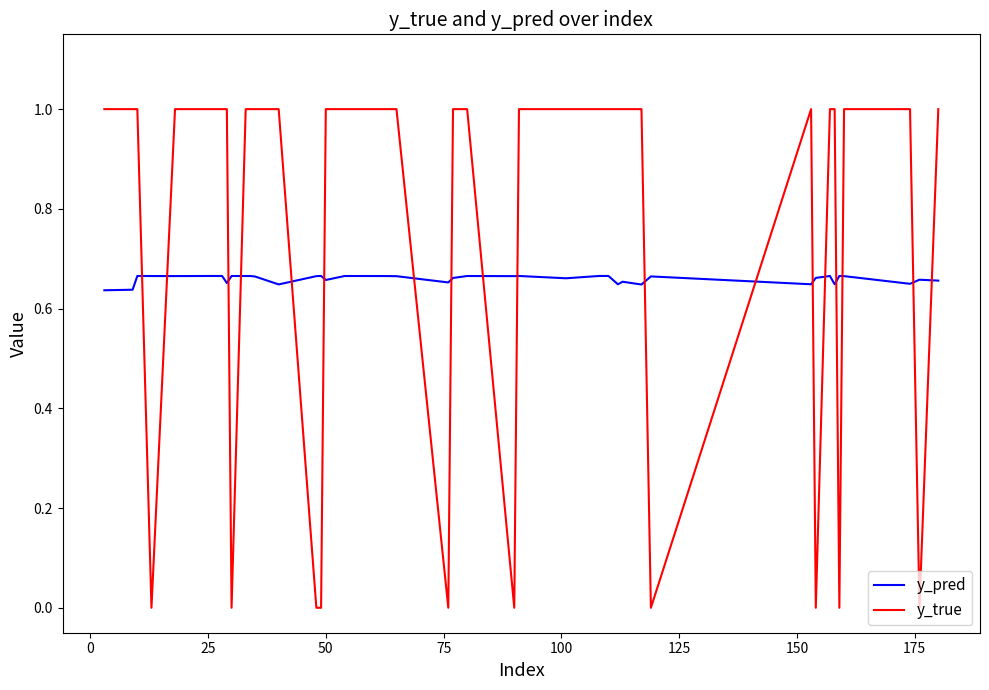

Which series has the widest spread of values?

y_true